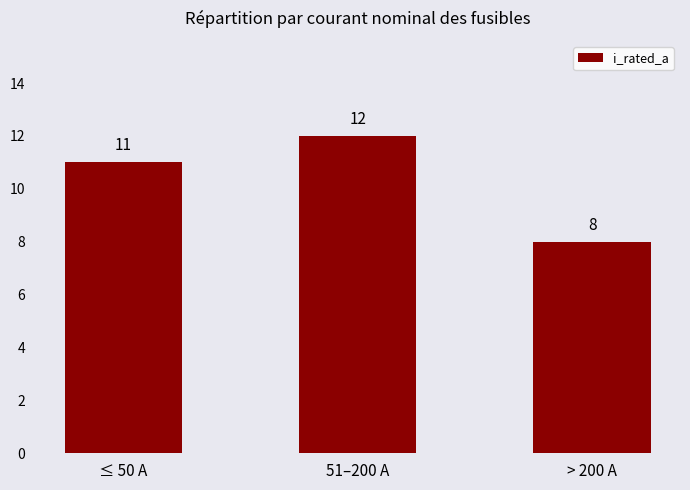

Rank the categories by value from lowest to highest.

> 200 A, ≤ 50 A, 51–200 A